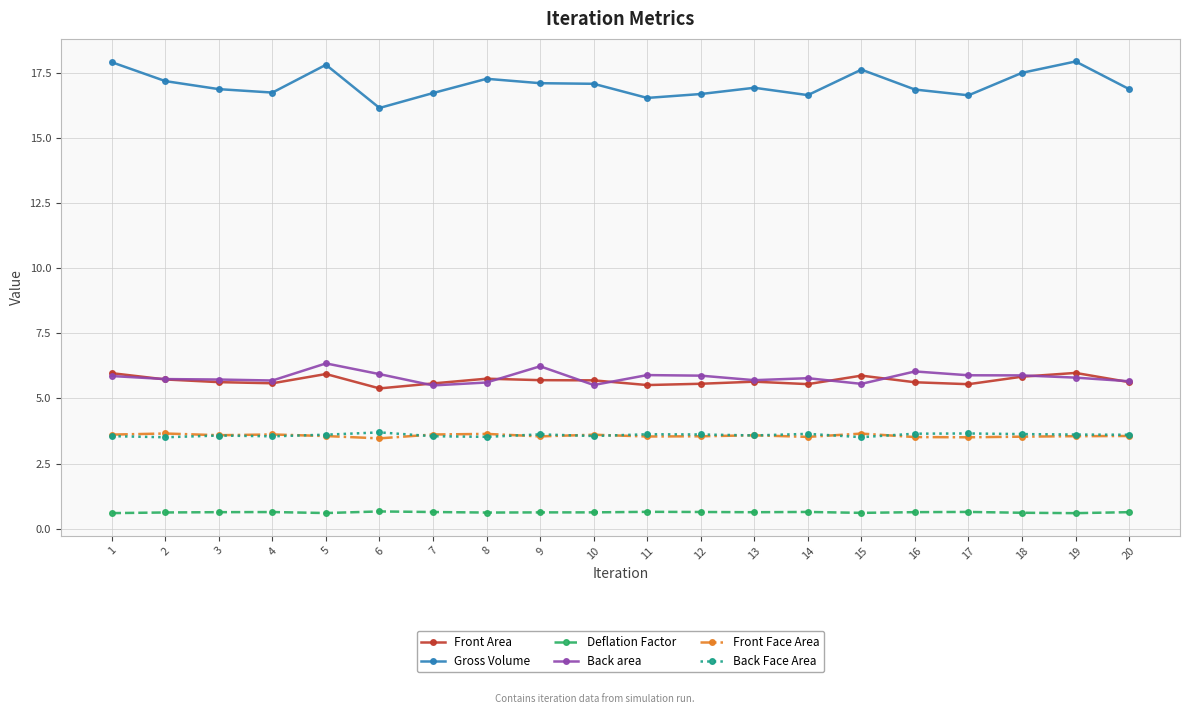

How many distinct data groups are displayed?

6